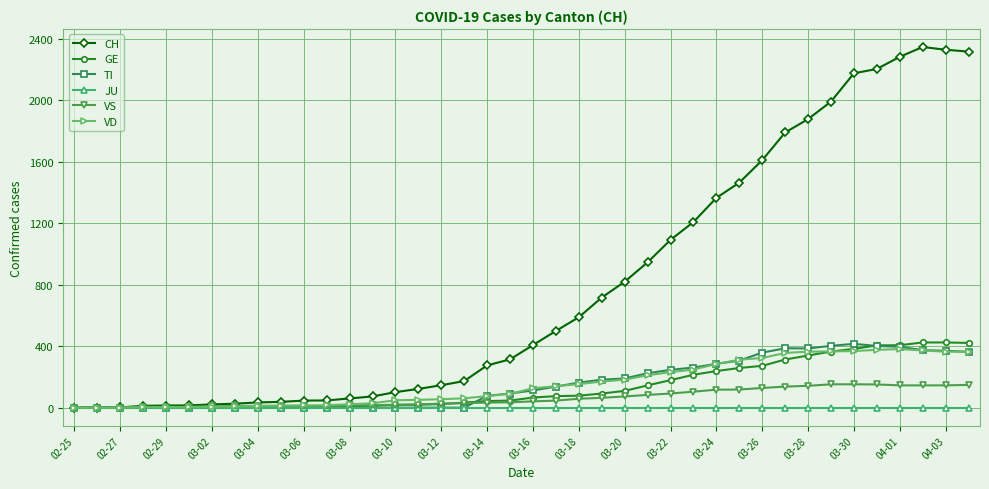

What is the sum of all CH values?

31527